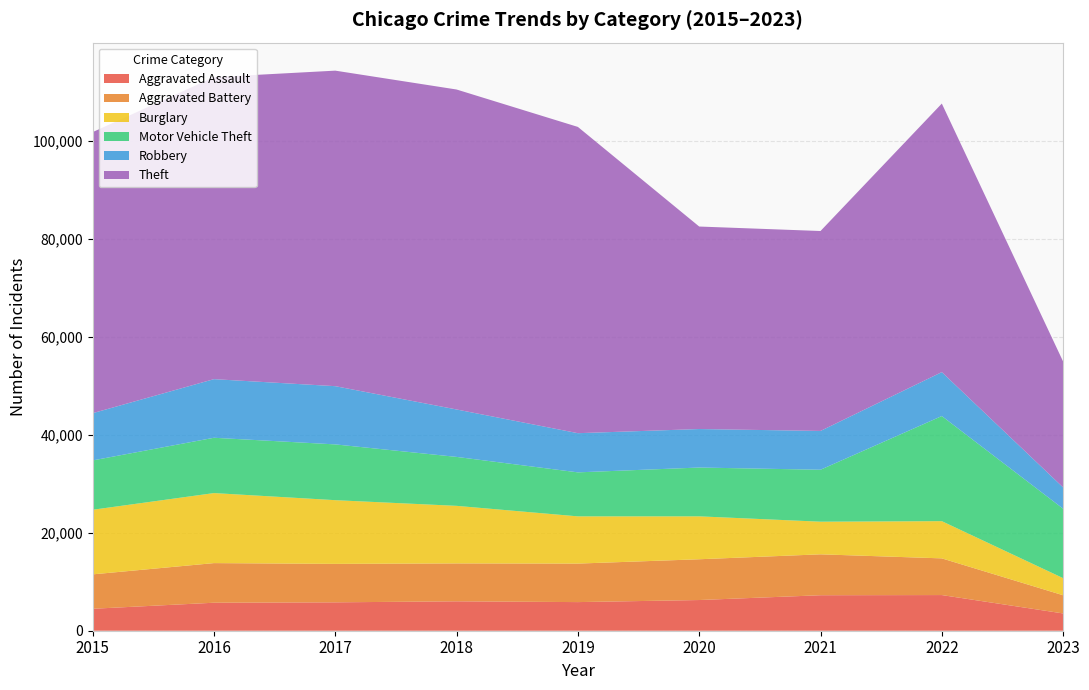

Reading left to right, list all the values displayed in this chart.

Aggravated Assault: 4480	5712	5793	6001	5841	6263	7243	7277	3526
Aggravated Battery: 7018	8085	7845	7734	7857	8319	8346	7487	3710
Burglary: 13184	14289	13001	11746	9638	8757	6659	7592	3492
Motor Vehicle Theft: 10068	11286	11380	9985	8977	9959	10601	21447	14166
Robbery: 9638	11960	11880	9680	7994	7855	7917	8965	4346
Theft: 57350	61621	64383	65286	62491	41320	40793	54796	25685